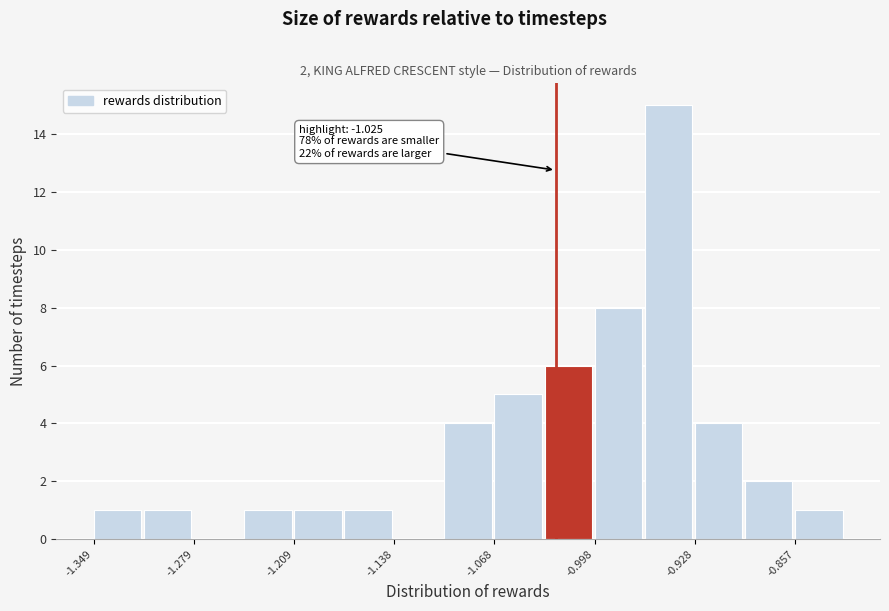

Around what value on the x-axis is the tallest bar? Give the approximate position of its centre, as read against the axis.

-0.95